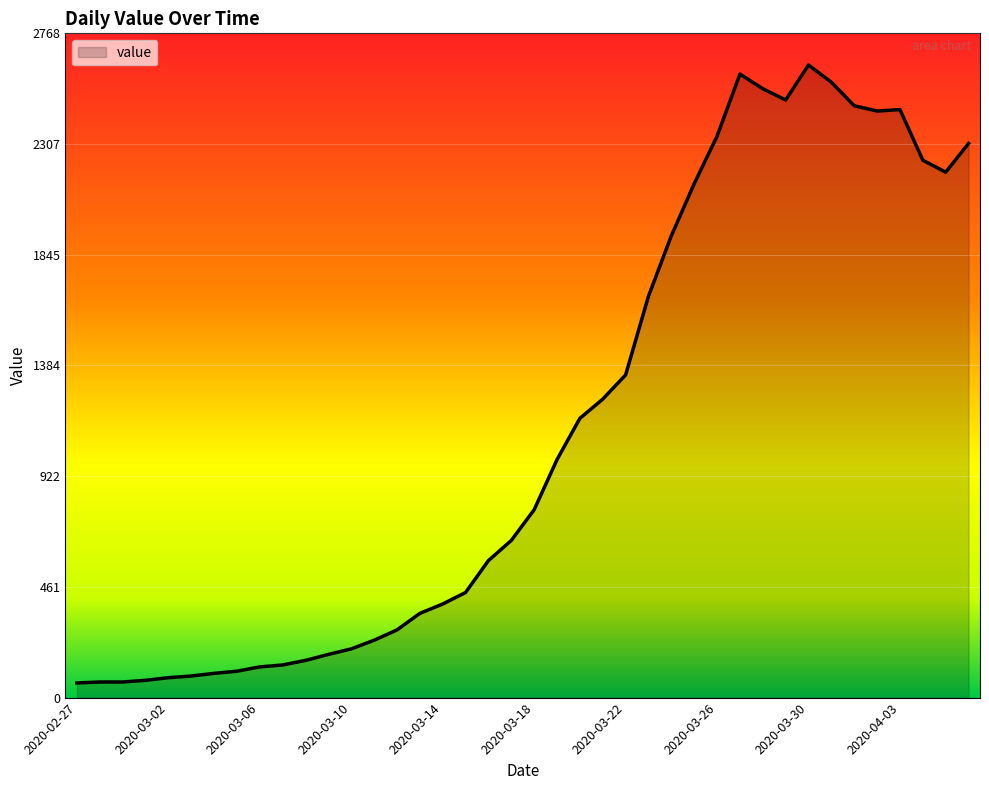

What is the greatest value displayed?

2637